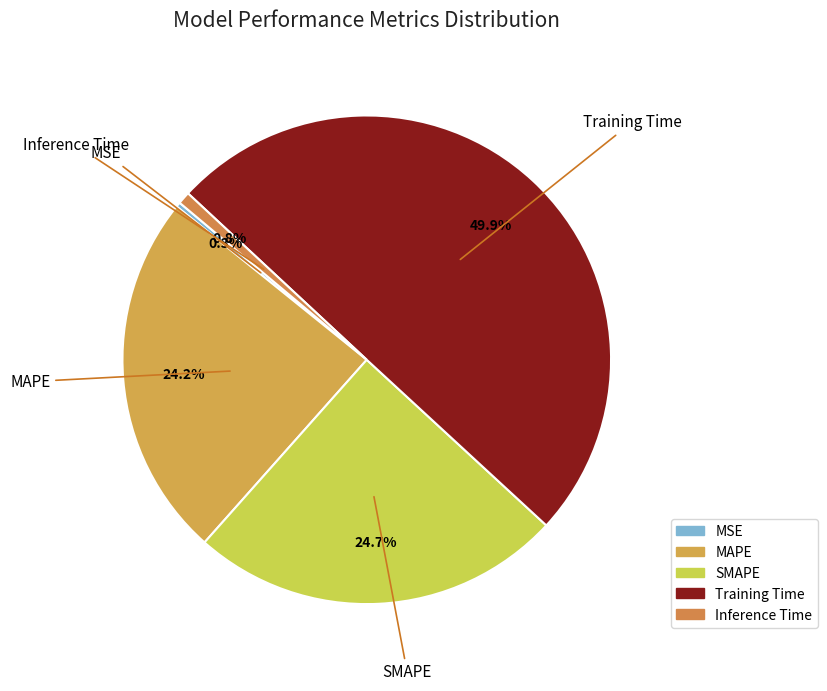

The SMAPE slice represents 25% of the pie. True or false?

True